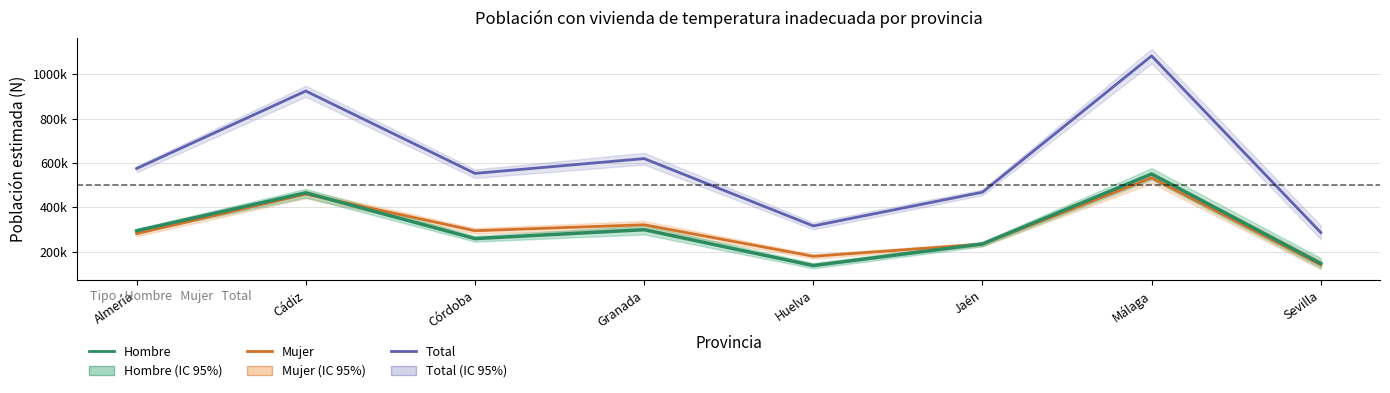

Which series changed the most between Córdoba and Jaén?

Total